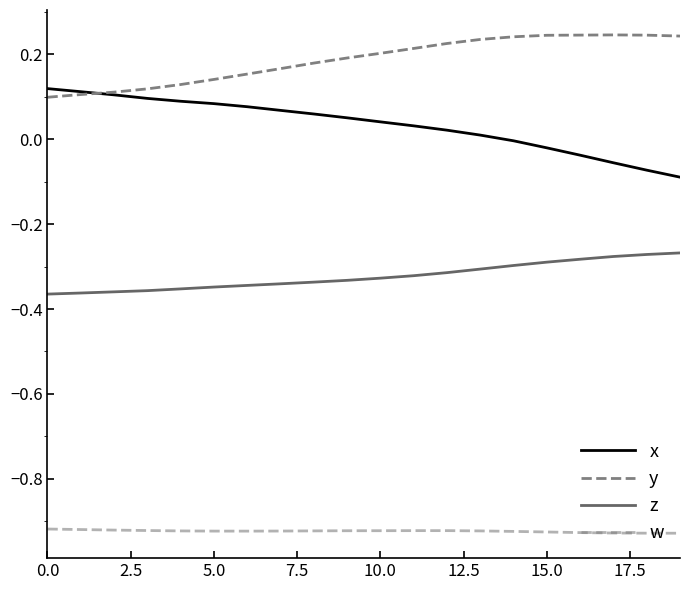

What is the sum of all y values?

3.7